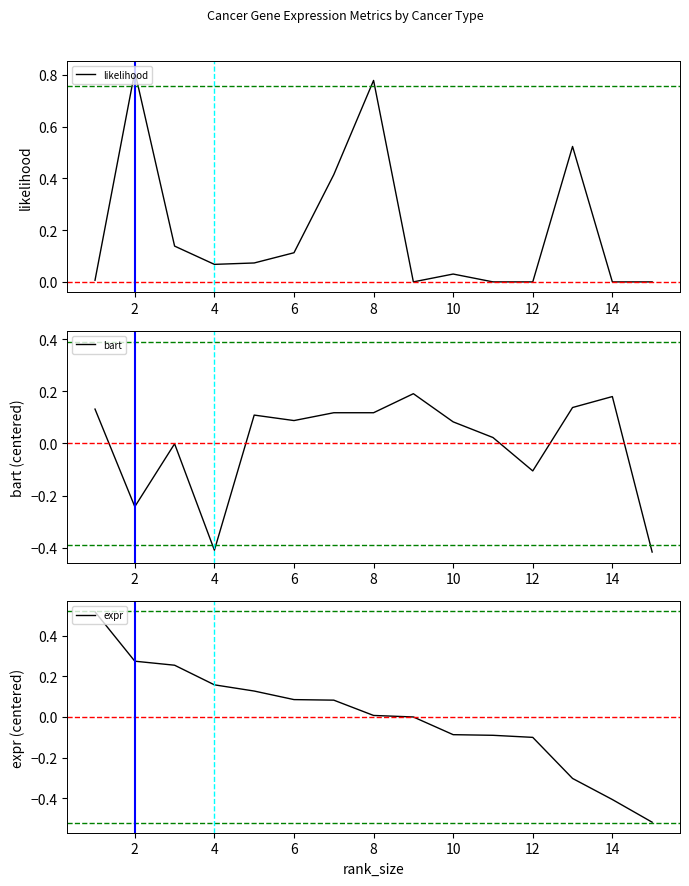

After their last crossing, which series has the higher values: bart or expr?

bart